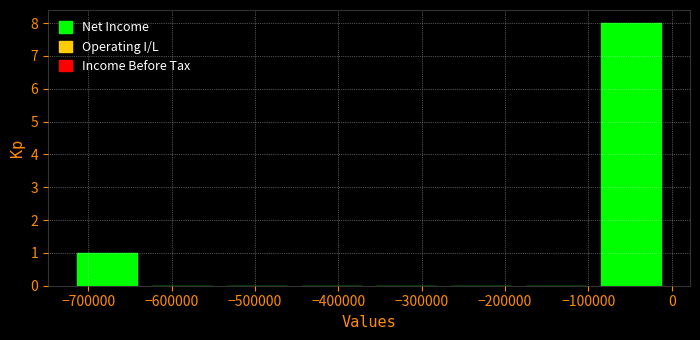

What is the height of the bar covering -90000 to 0 on the x-axis? Neither the bar edges nor the heights are printed on the chart, so give them approximately, as read against the axes.

8